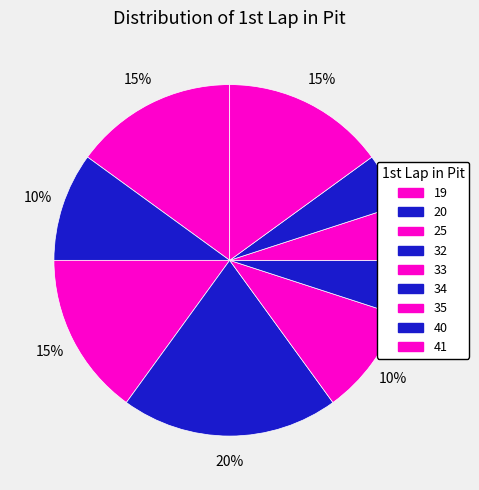

How many slices are in this pie chart?

9